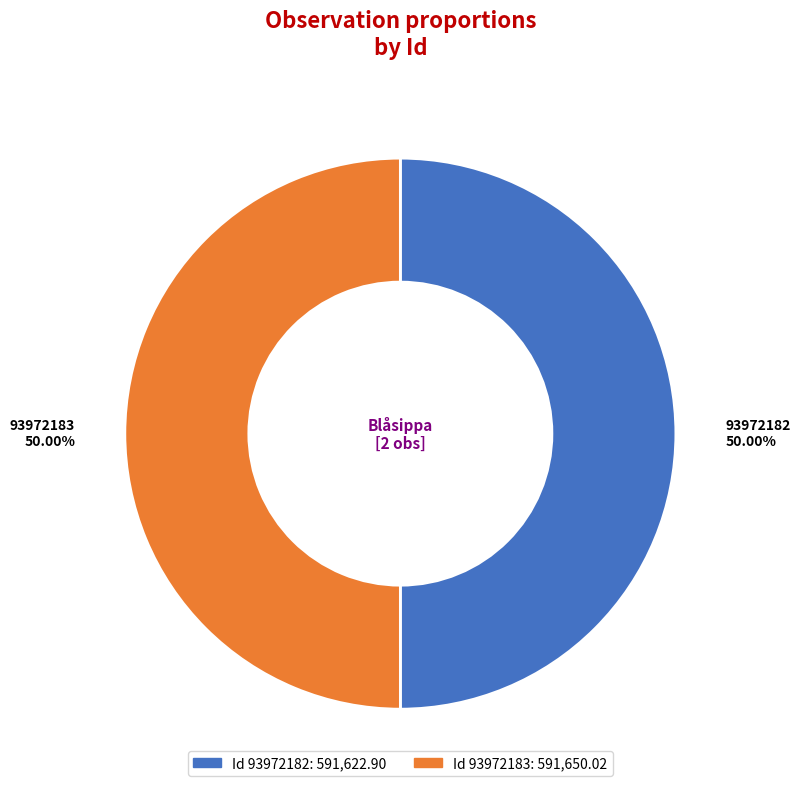

Approximately how many times larger is the value at 93972182 compared to 93972183?

1.0